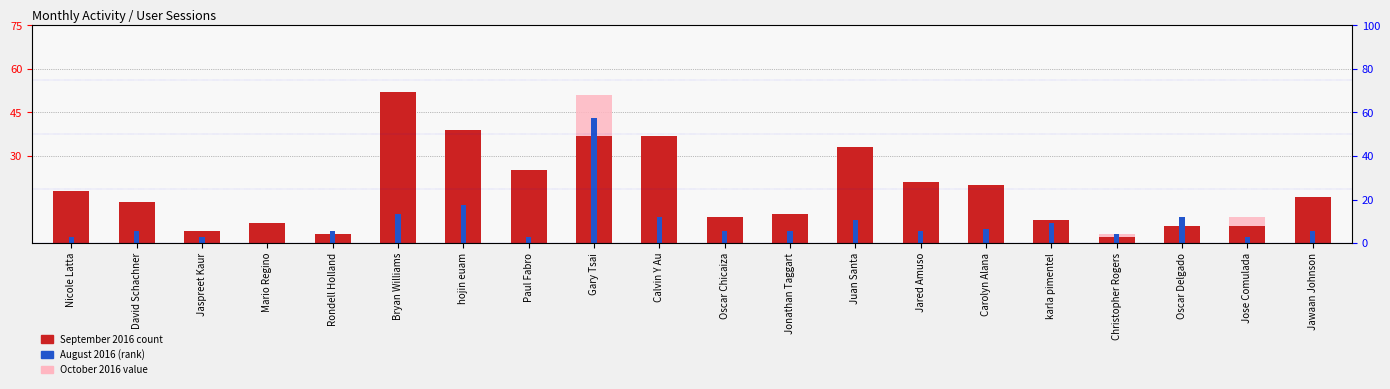

Read the September 2016 value at Jared Amuso, to the nearest 5.

20